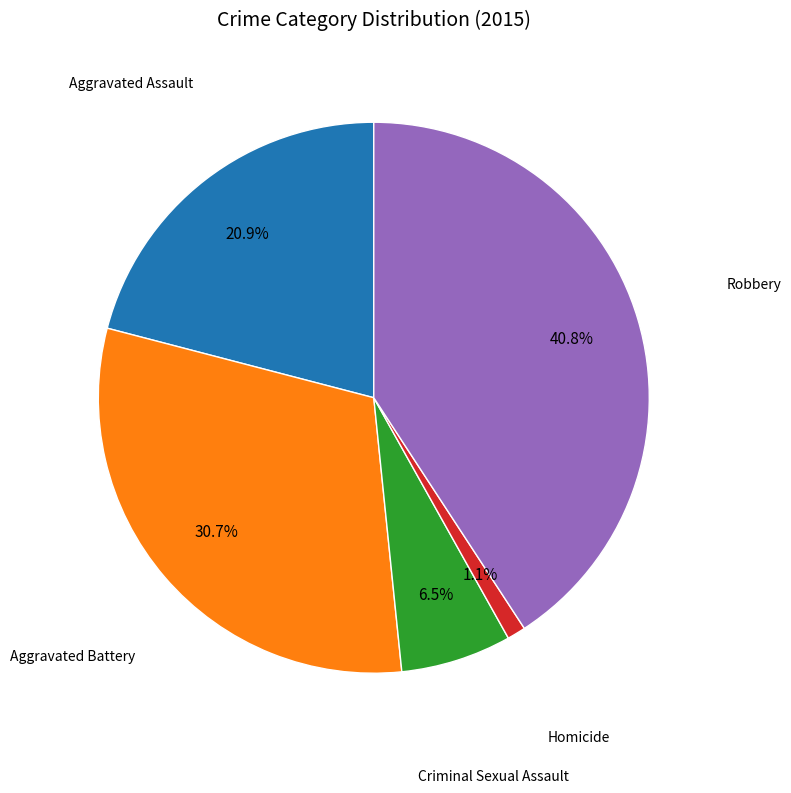

Does any single category account for the majority?

No